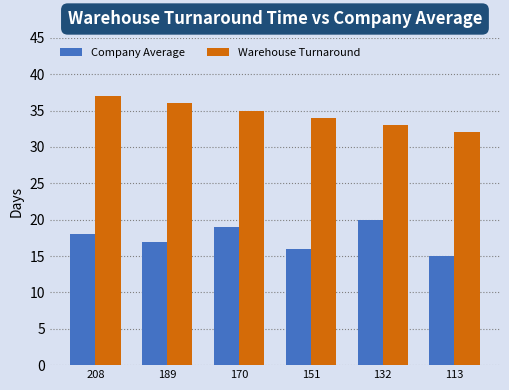

Read the Company Average value at 208.

18